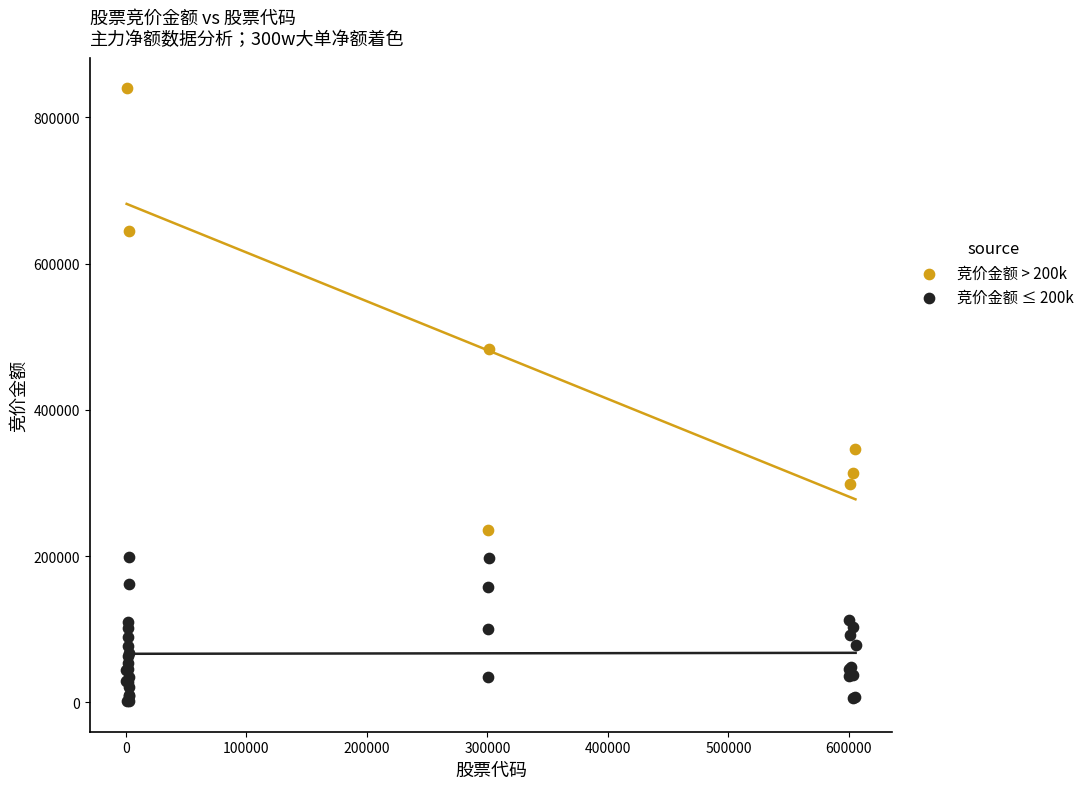

Which series has the largest Y range (max minus min)?

竞价金额 > 200k